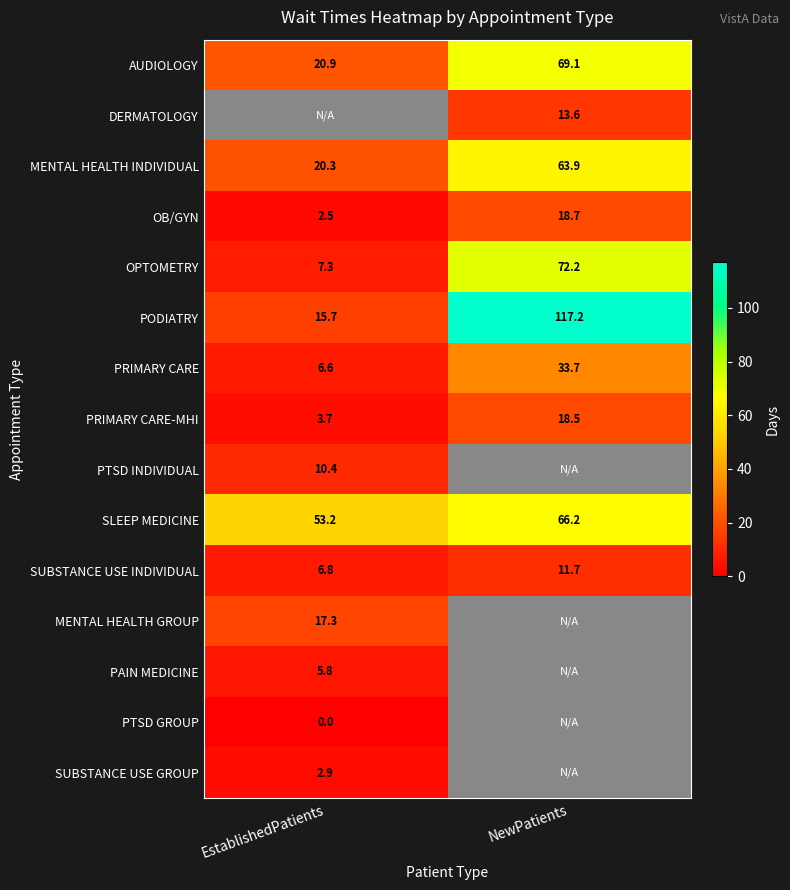

The SUBSTANCE USE INDIVIDUAL series shows 3.8 at NewPatients. True or false?

False